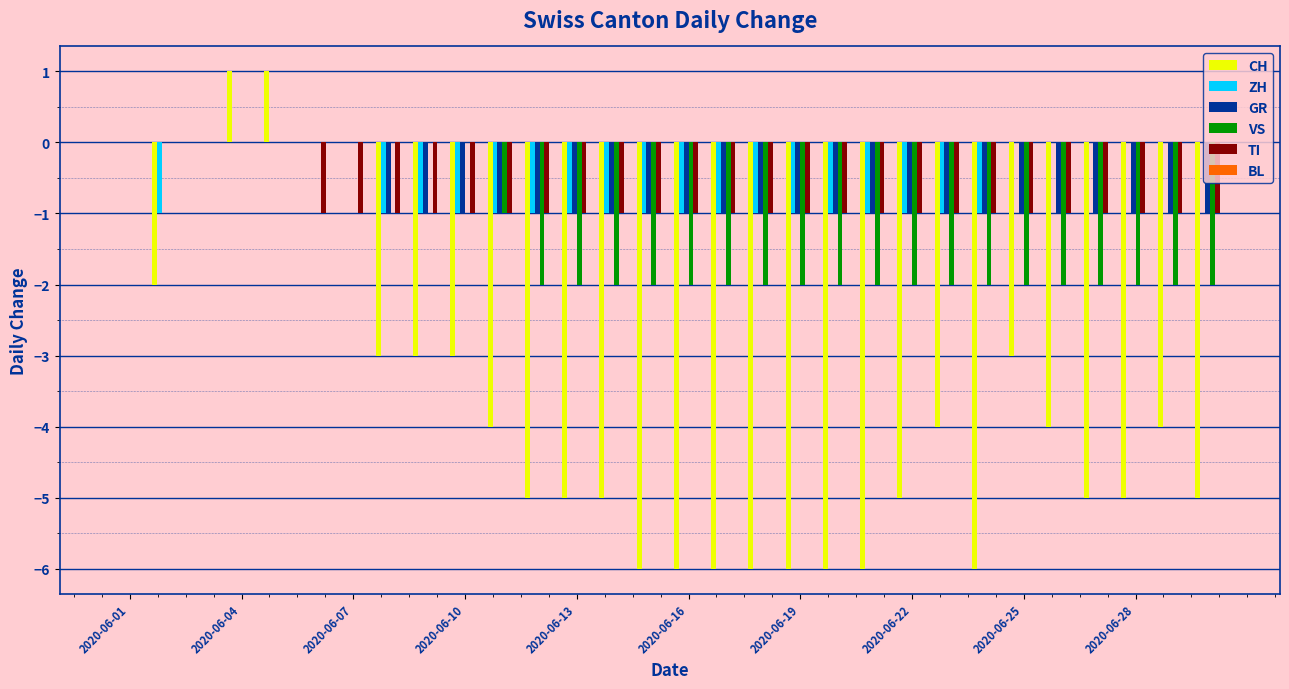

Which series has the largest range (max minus min)?

CH